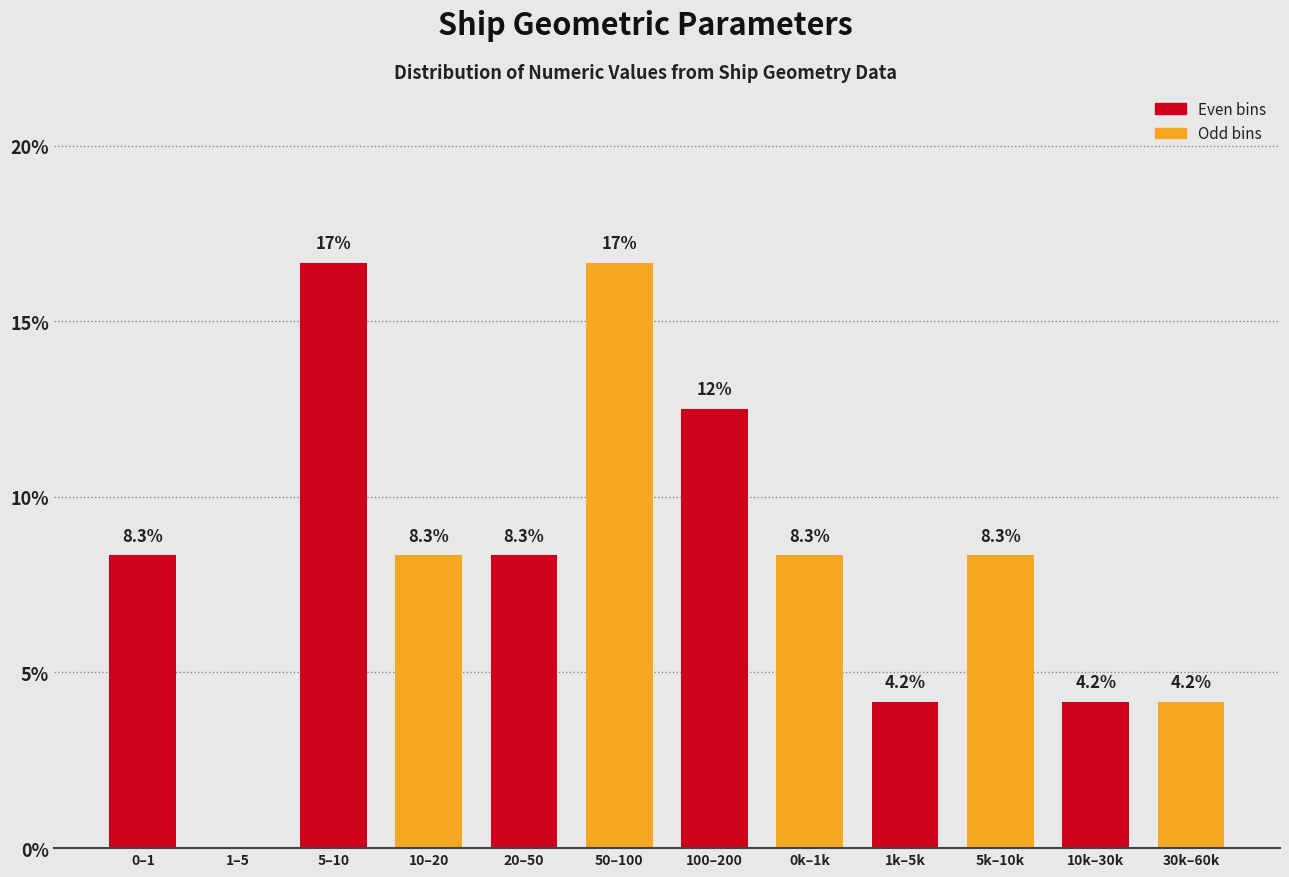

Reading left to right, list all the values displayed in this chart.

0–1=8.3	1–5=0.0	5–10=16.7	10–20=8.3	20–50=8.3	50–100=16.7	100–200=12.5	0k–1k=8.3	1k–5k=4.2	5k–10k=8.3	10k–30k=4.2	30k–60k=4.2